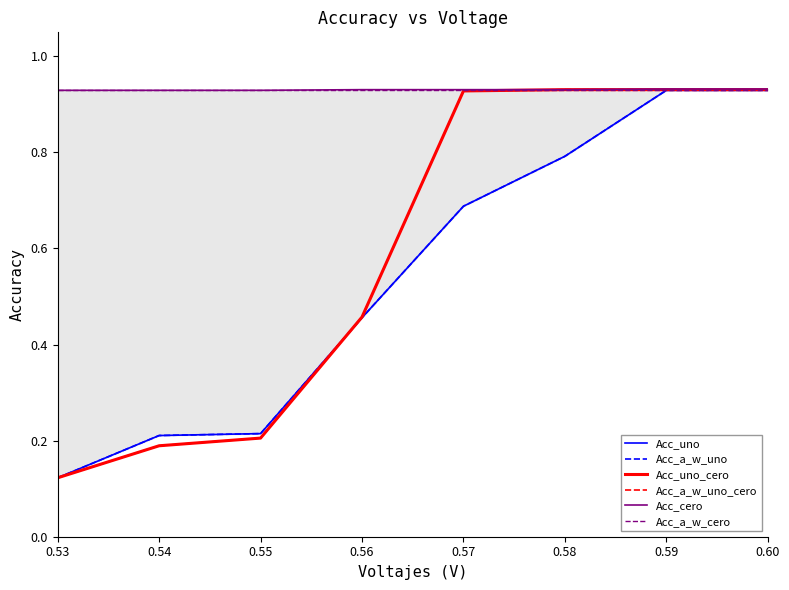

Reading left to right, transcribe all the data shown in this chart.

Acc_uno: 0.53=0.1	0.54=0.2	0.55=0.2	0.56=0.5	0.57=0.7	0.58=0.8	0.59=0.9	0.60=0.9
Acc_a_w_uno: 0.53=0.1	0.54=0.2	0.55=0.2	0.56=0.5	0.57=0.7	0.58=0.8	0.59=0.9	0.60=0.9
Acc_uno_cero: 0.53=0.1	0.54=0.2	0.55=0.2	0.56=0.5	0.57=0.9	0.58=0.9	0.59=0.9	0.60=0.9
Acc_a_w_uno_cero: 0.53=0.1	0.54=0.2	0.55=0.2	0.56=0.5	0.57=0.9	0.58=0.9	0.59=0.9	0.60=0.9
Acc_cero: 0.53=0.9	0.54=0.9	0.55=0.9	0.56=0.9	0.57=0.9	0.58=0.9	0.59=0.9	0.60=0.9
Acc_a_w_cero: 0.53=0.9	0.54=0.9	0.55=0.9	0.56=0.9	0.57=0.9	0.58=0.9	0.59=0.9	0.60=0.9